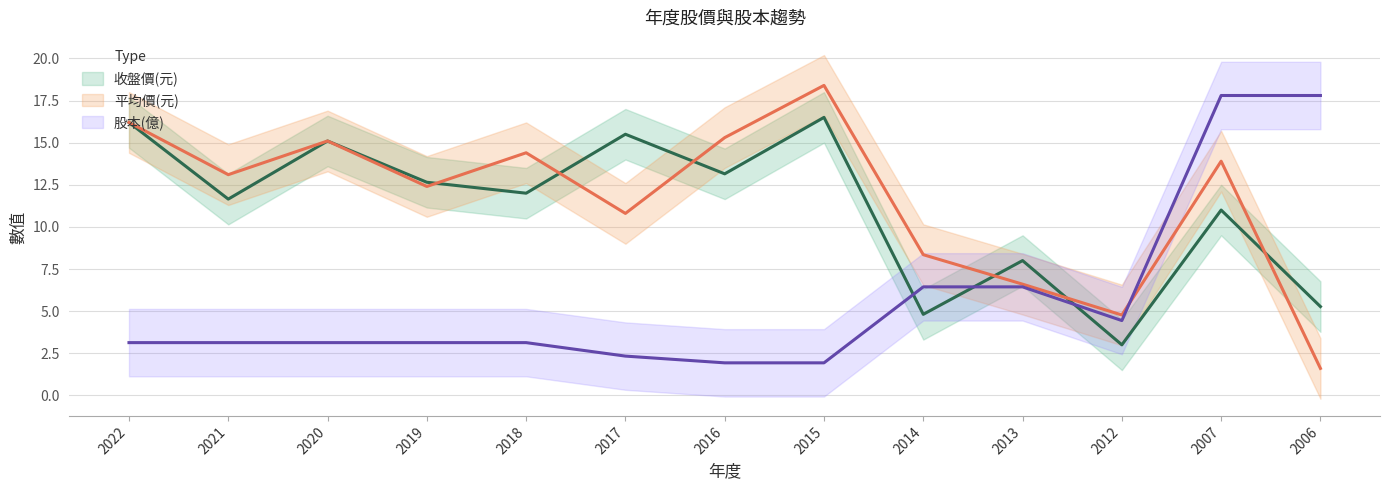

Reading left to right, list all the values displayed in this chart.

收盤價(元): 16.2	11.7	15.1	12.7	12.0	15.5	13.2	16.5	4.8	8.0	3.0	11.0	5.3
平均價(元): 16.2	13.1	15.1	12.4	14.4	10.8	15.3	18.4	8.3	6.6	4.8	13.9	1.6
股本(億): 3.1	3.1	3.1	3.1	3.1	2.3	1.9	1.9	6.4	6.4	4.4	17.8	17.8